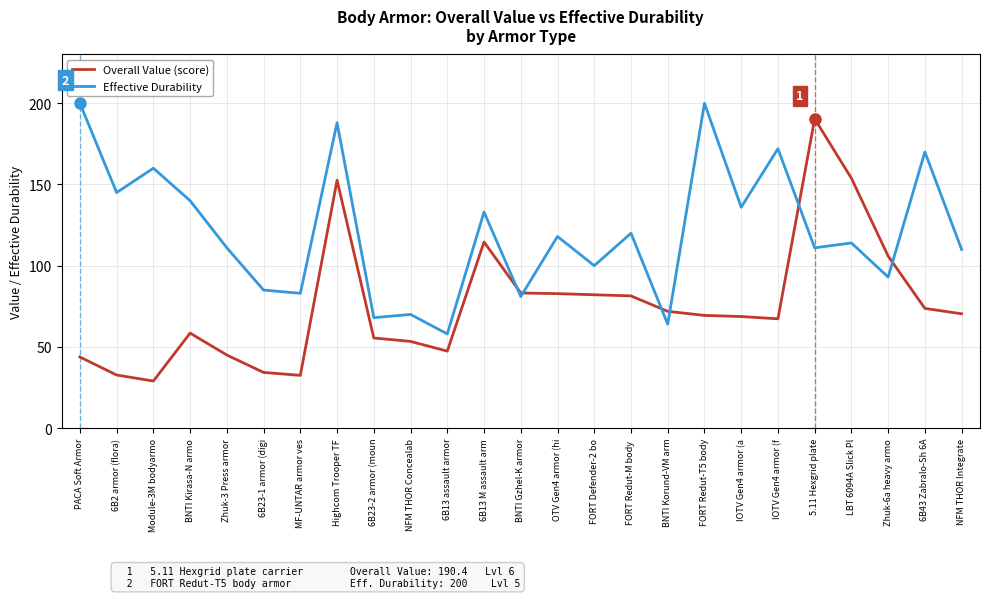

What is the spread (max minus min) of values at Zhuk-3 Press armor?

66.0